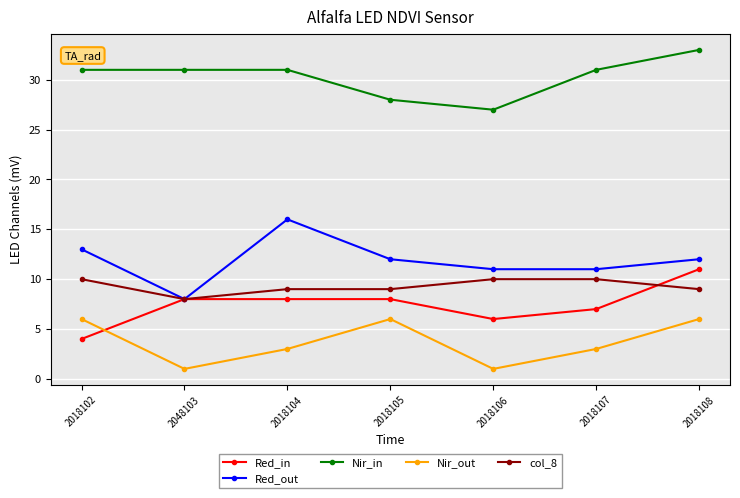

Which series has the largest total across all categories?

Nir_in